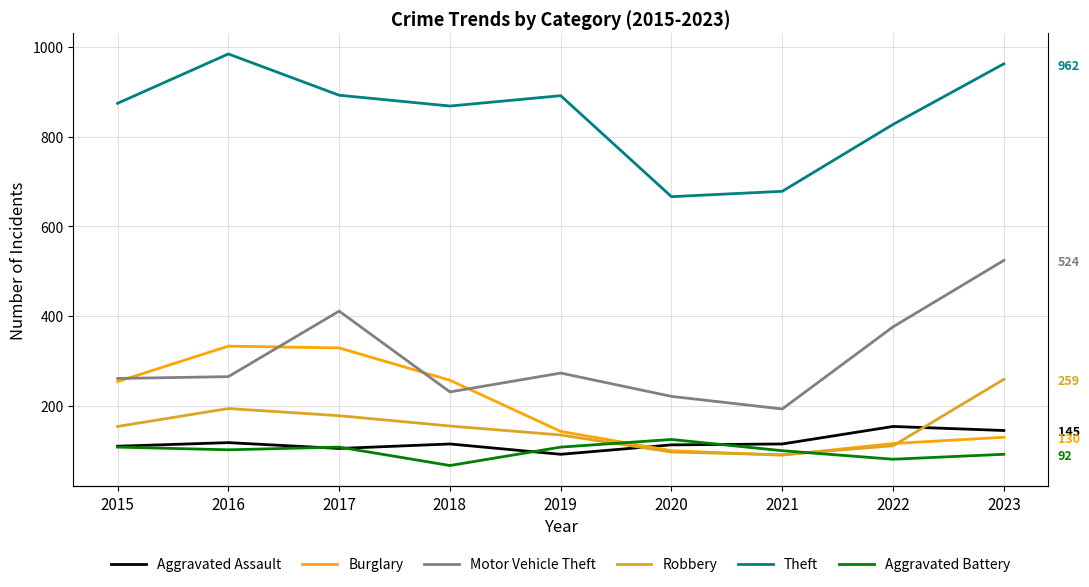

Reading left to right, list all the values displayed in this chart.

Aggravated Assault: 110	118	105	115	92	113	115	154	145
Burglary: 254	333	329	257	143	100	90	116	130
Motor Vehicle Theft: 261	265	411	231	273	221	193	376	524
Robbery: 154	194	178	155	135	97	91	111	259
Theft: 874	984	892	868	891	666	678	827	962
Aggravated Battery: 108	102	108	67	108	125	100	81	92